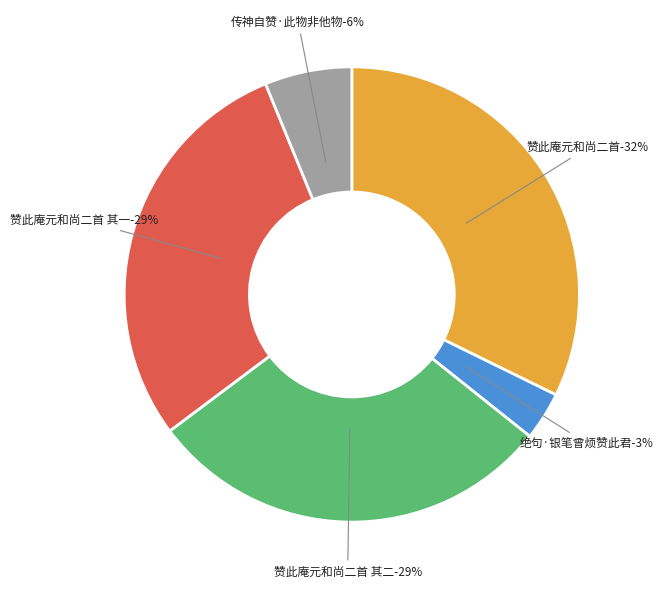

Rank the categories by value from lowest to highest.

绝句·银笔曾烦赞此君, 传神自赞·此物非他物, 赞此庵元和尚二首 其一, 赞此庵元和尚二首 其二, 赞此庵元和尚二首